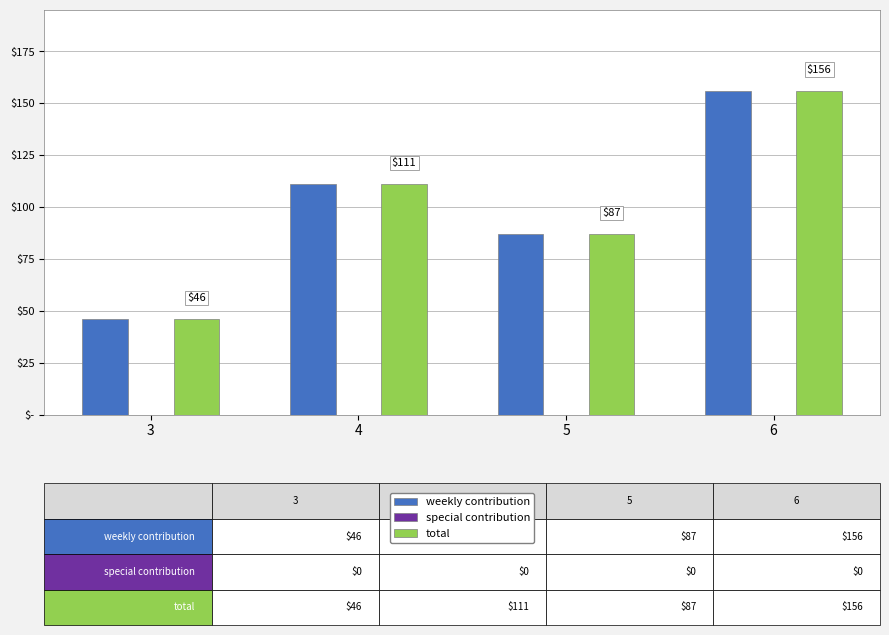

Does the chart contain stacked bars?

No